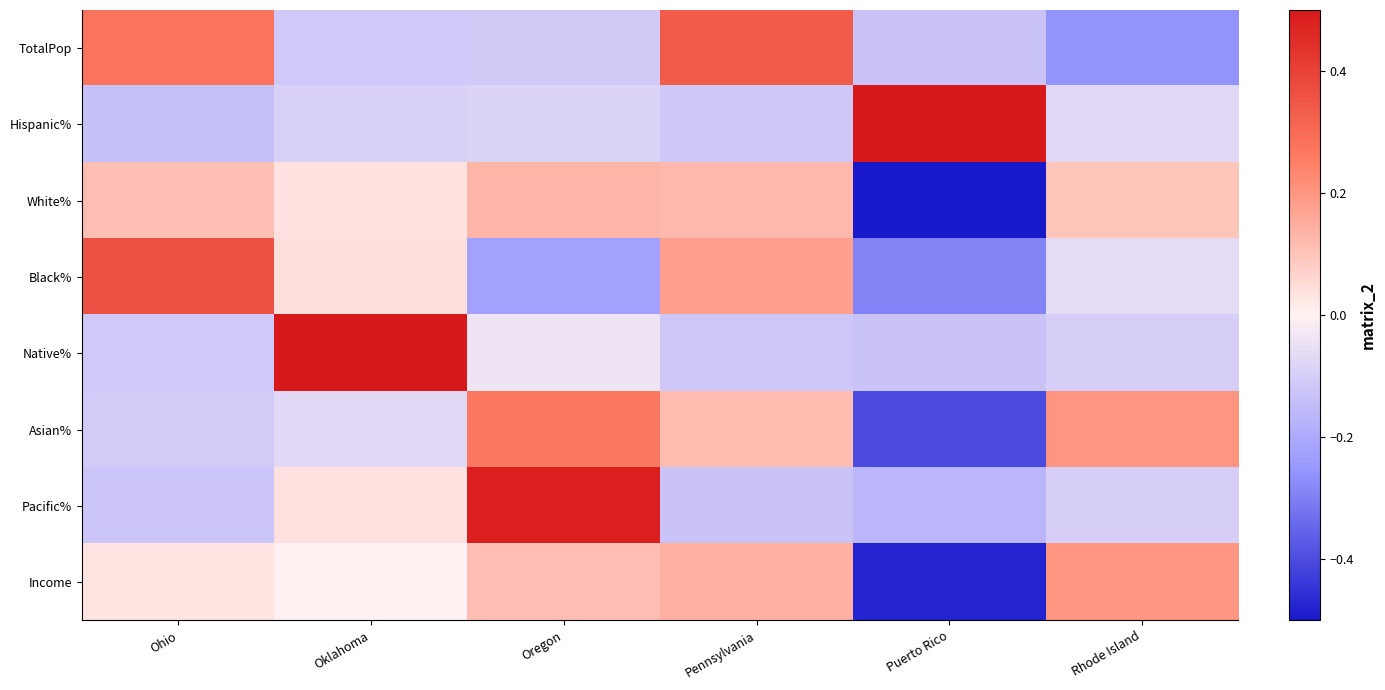

Reading left to right, transcribe all the data shown in this chart.

TotalPop: Ohio=0.3	Oklahoma=-0.1	Oregon=-0.1	Pennsylvania=0.3	Puerto Rico=-0.1	Rhode Island=-0.3
Hispanic%: Ohio=-0.1	Oklahoma=-0.1	Oregon=-0.1	Pennsylvania=-0.1	Puerto Rico=0.5	Rhode Island=-0.1
White%: Ohio=0.1	Oklahoma=0.0	Oregon=0.1	Pennsylvania=0.1	Puerto Rico=-0.5	Rhode Island=0.1
Black%: Ohio=0.4	Oklahoma=0.0	Oregon=-0.2	Pennsylvania=0.2	Puerto Rico=-0.3	Rhode Island=-0.1
Native%: Ohio=-0.1	Oklahoma=0.5	Oregon=-0.0	Pennsylvania=-0.1	Puerto Rico=-0.1	Rhode Island=-0.1
Asian%: Ohio=-0.1	Oklahoma=-0.1	Oregon=0.3	Pennsylvania=0.1	Puerto Rico=-0.4	Rhode Island=0.2
Pacific%: Ohio=-0.1	Oklahoma=0.0	Oregon=0.5	Pennsylvania=-0.1	Puerto Rico=-0.2	Rhode Island=-0.1
Income: Ohio=0.0	Oklahoma=0.0	Oregon=0.1	Pennsylvania=0.1	Puerto Rico=-0.5	Rhode Island=0.2